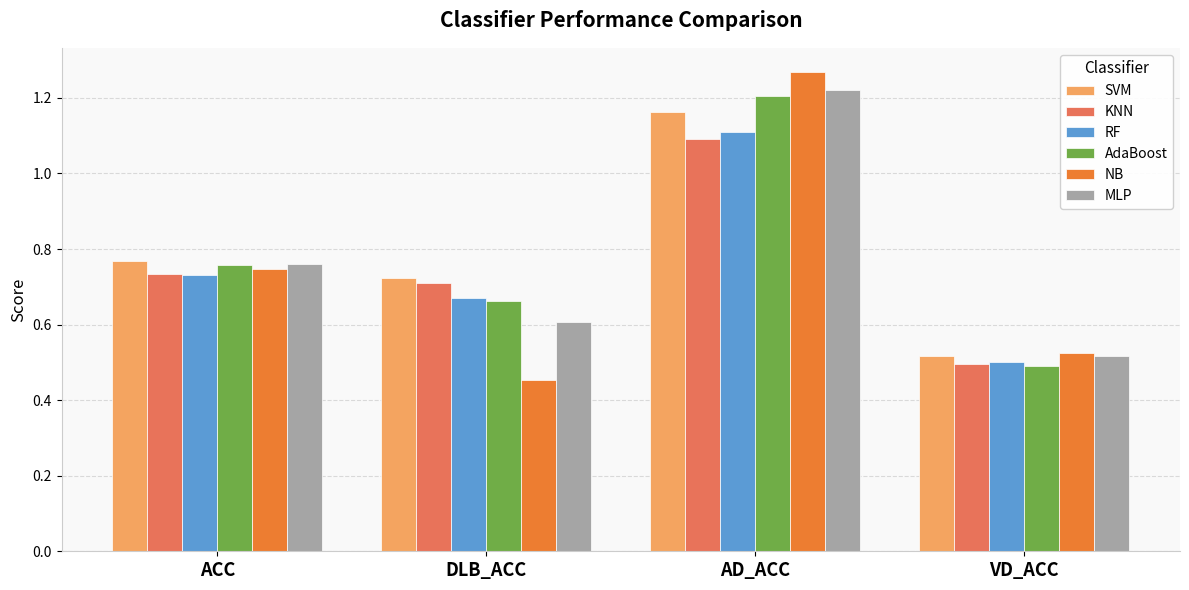

How many groups of bars are there?

4